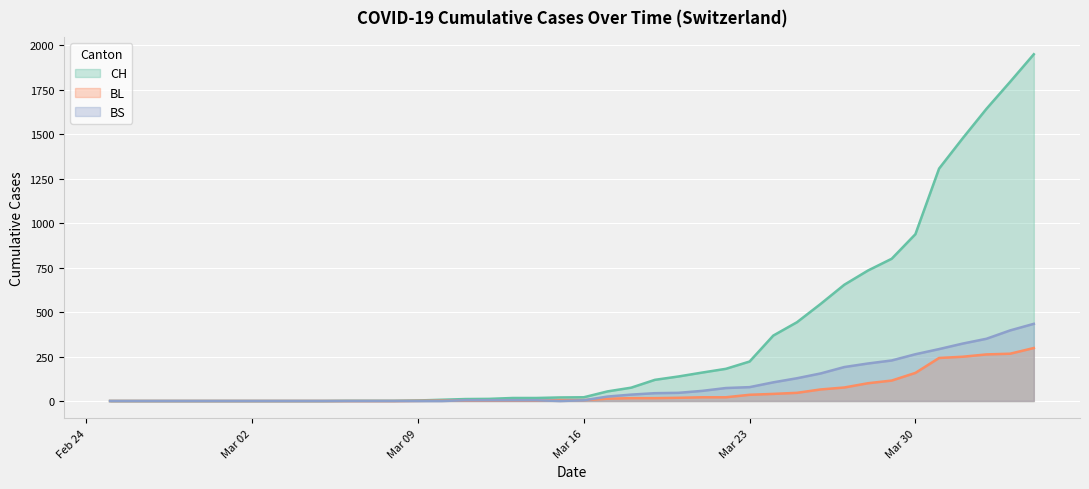

List the series in order of their peak value, lowest first.

BL, BS, CH